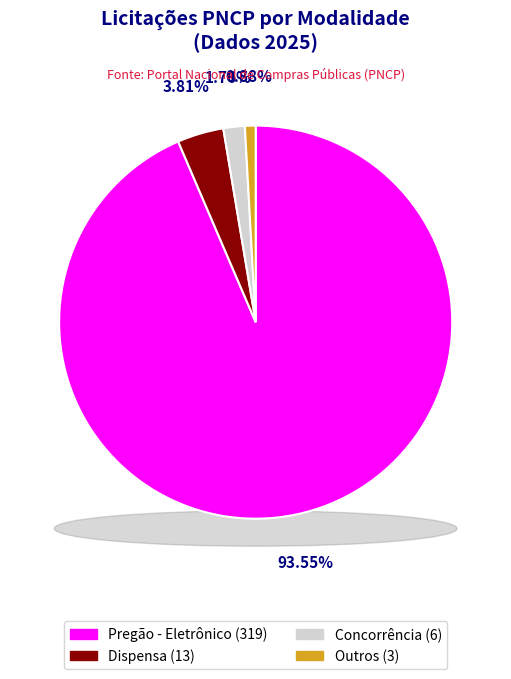

Is it true that Dispensa is 1% of the pie?

False